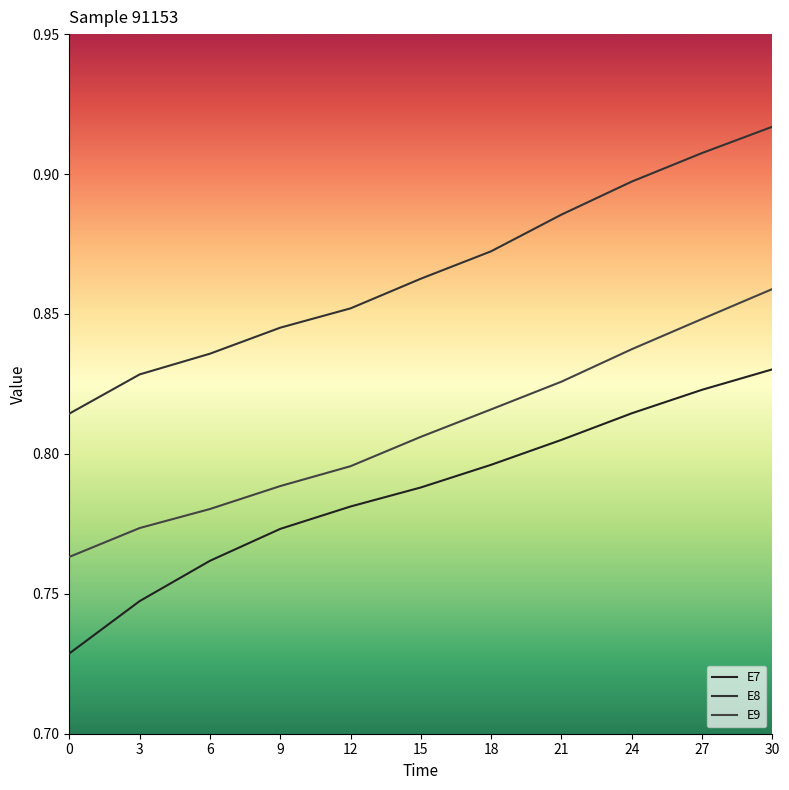

What are all the series names shown in the legend?

E7, E8, E9